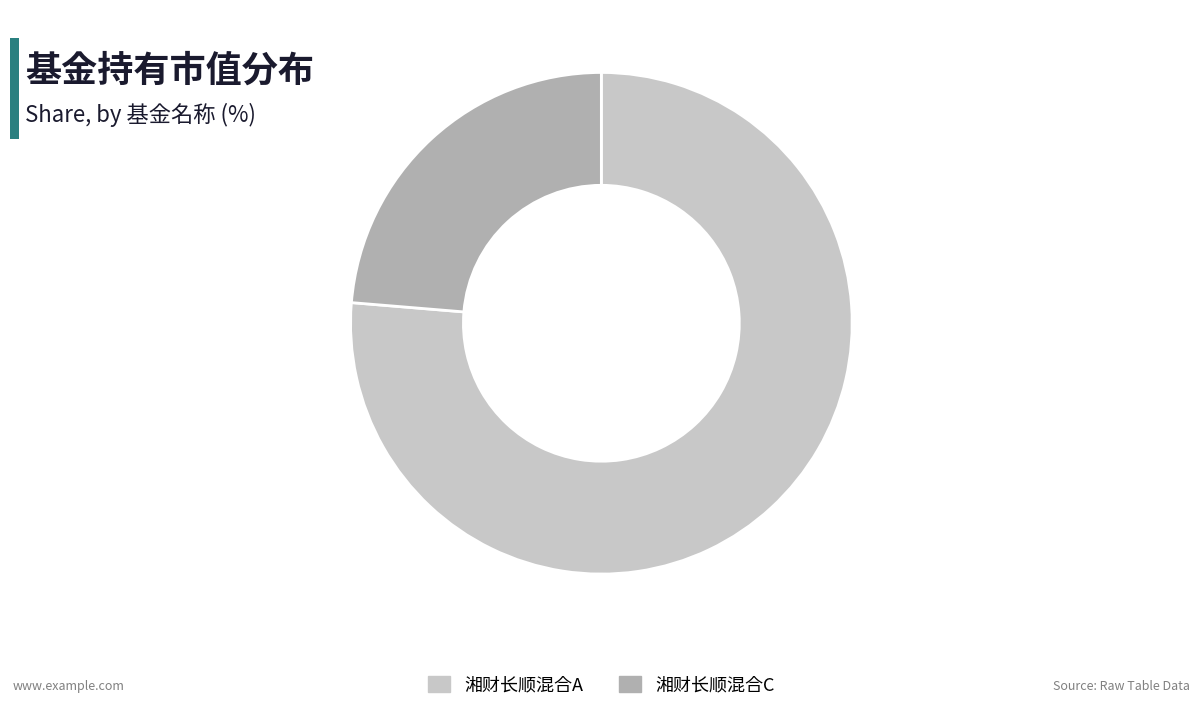

Rank the categories by value from lowest to highest.

湘财长顺混合C, 湘财长顺混合A